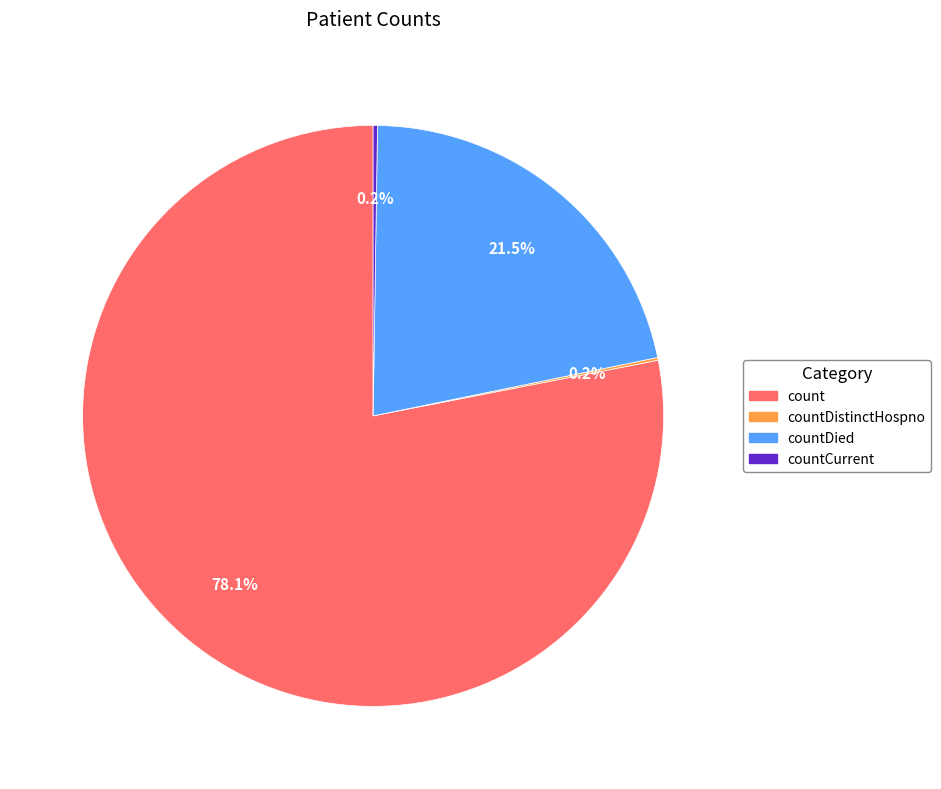

What is the majority slice?

count